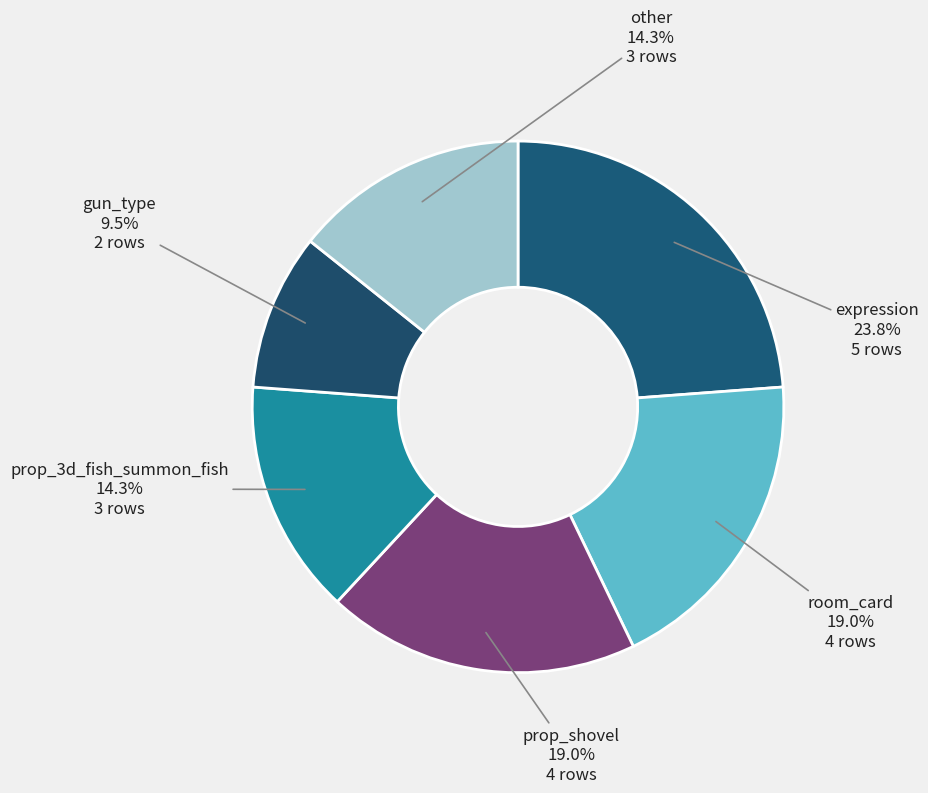

Does prop_3d_fish_summon_fish represent more than half of the total?

No